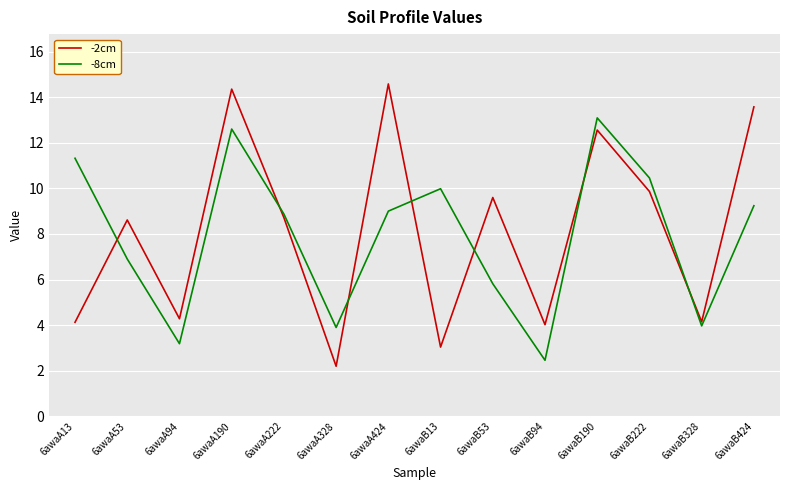

Which series changed the most between 6awaB328 and 6awaB424?

-2cm